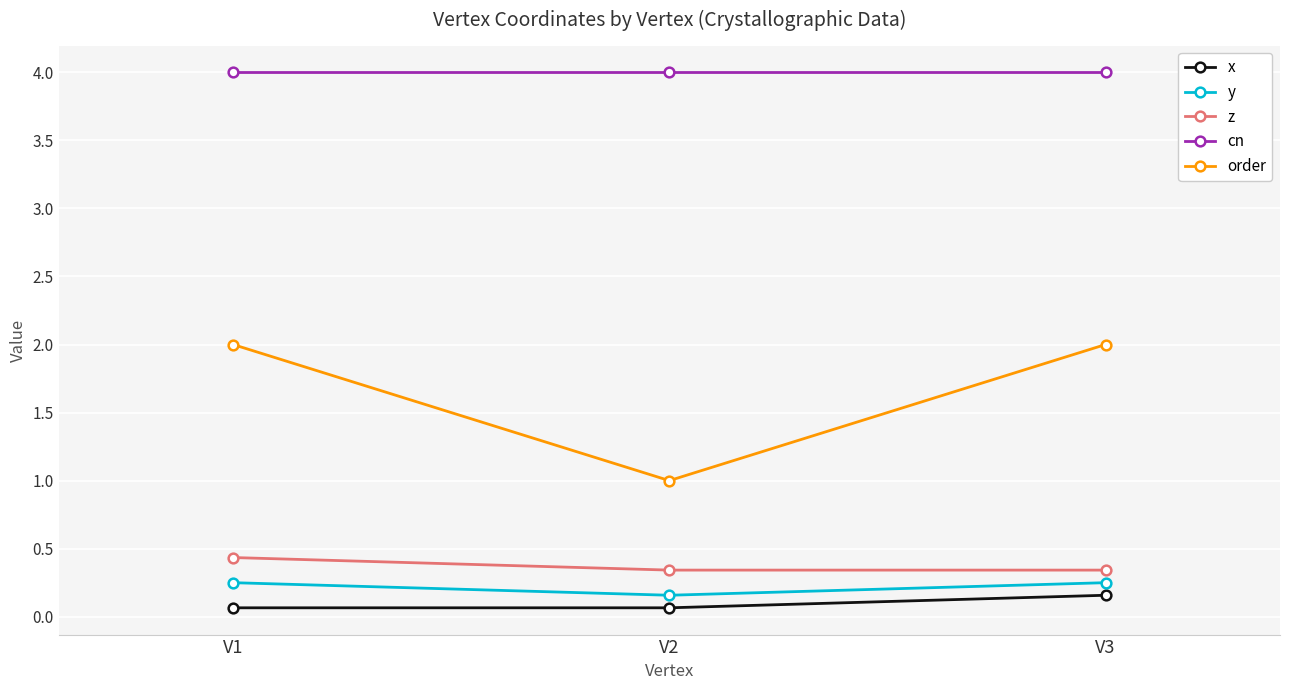

What is the maximum value for z?

0.4